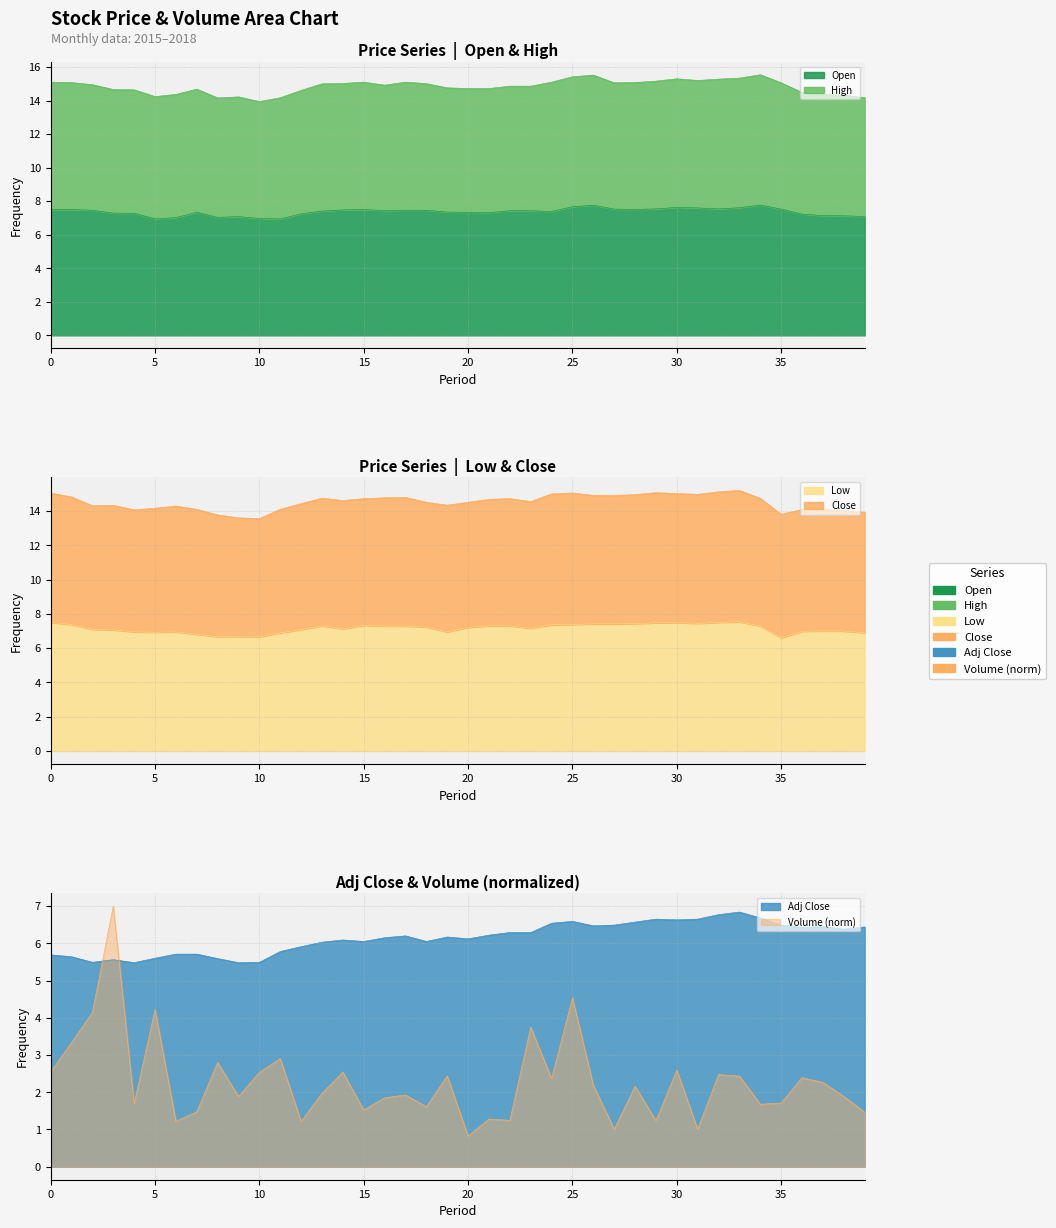

True or false: Open and Volume intersect in this chart.

False